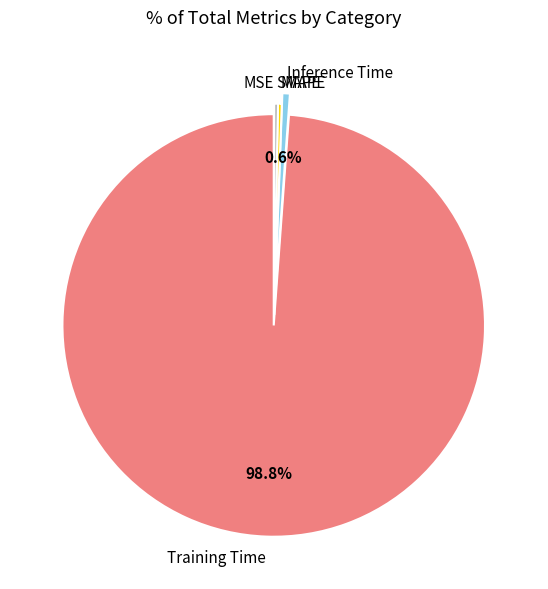

Which category accounts for the majority?

Training Time